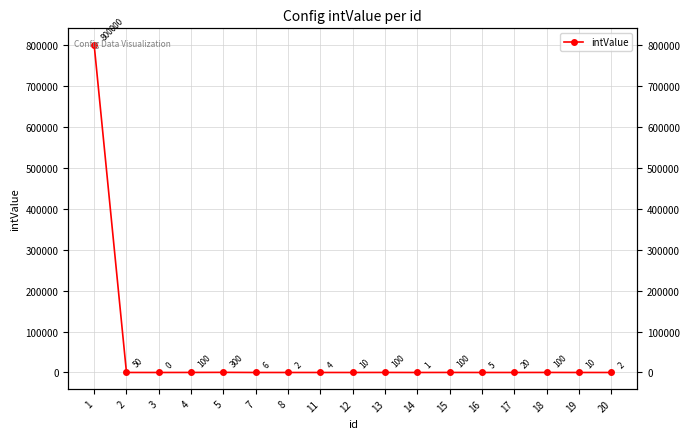

List the labels in order of value, smallest first.

3, 14, 8, 20, 11, 16, 7, 12, 19, 17, 2, 4, 13, 15, 18, 5, 1